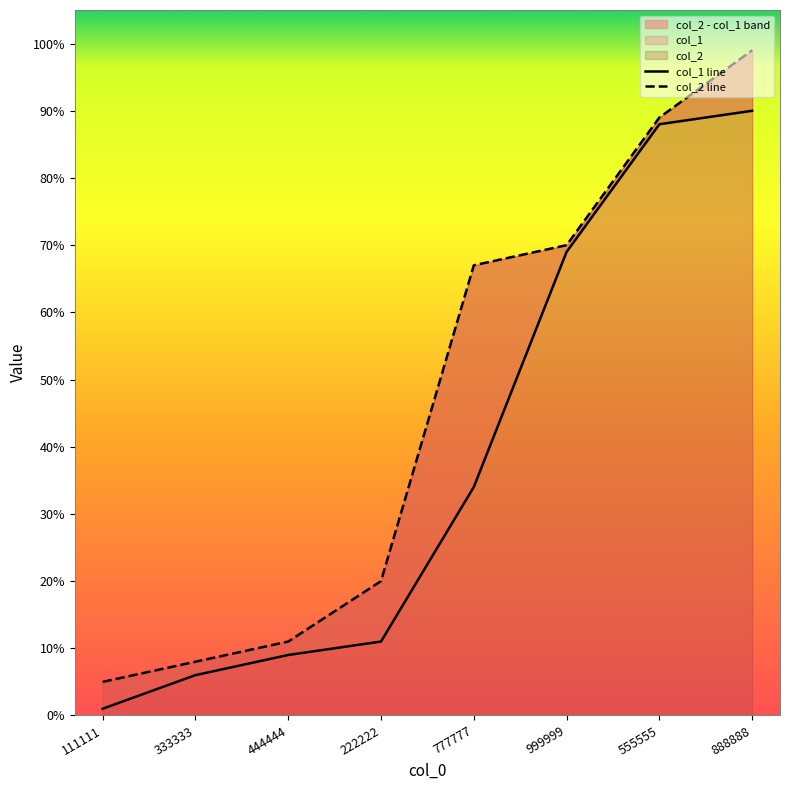

What is the lowest value of the col_1 line series?

1